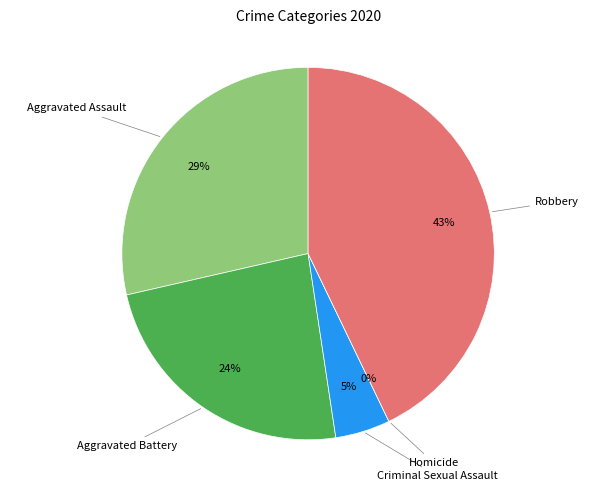

What is the total percentage of Criminal Sexual Assault and Homicide?

4.8%